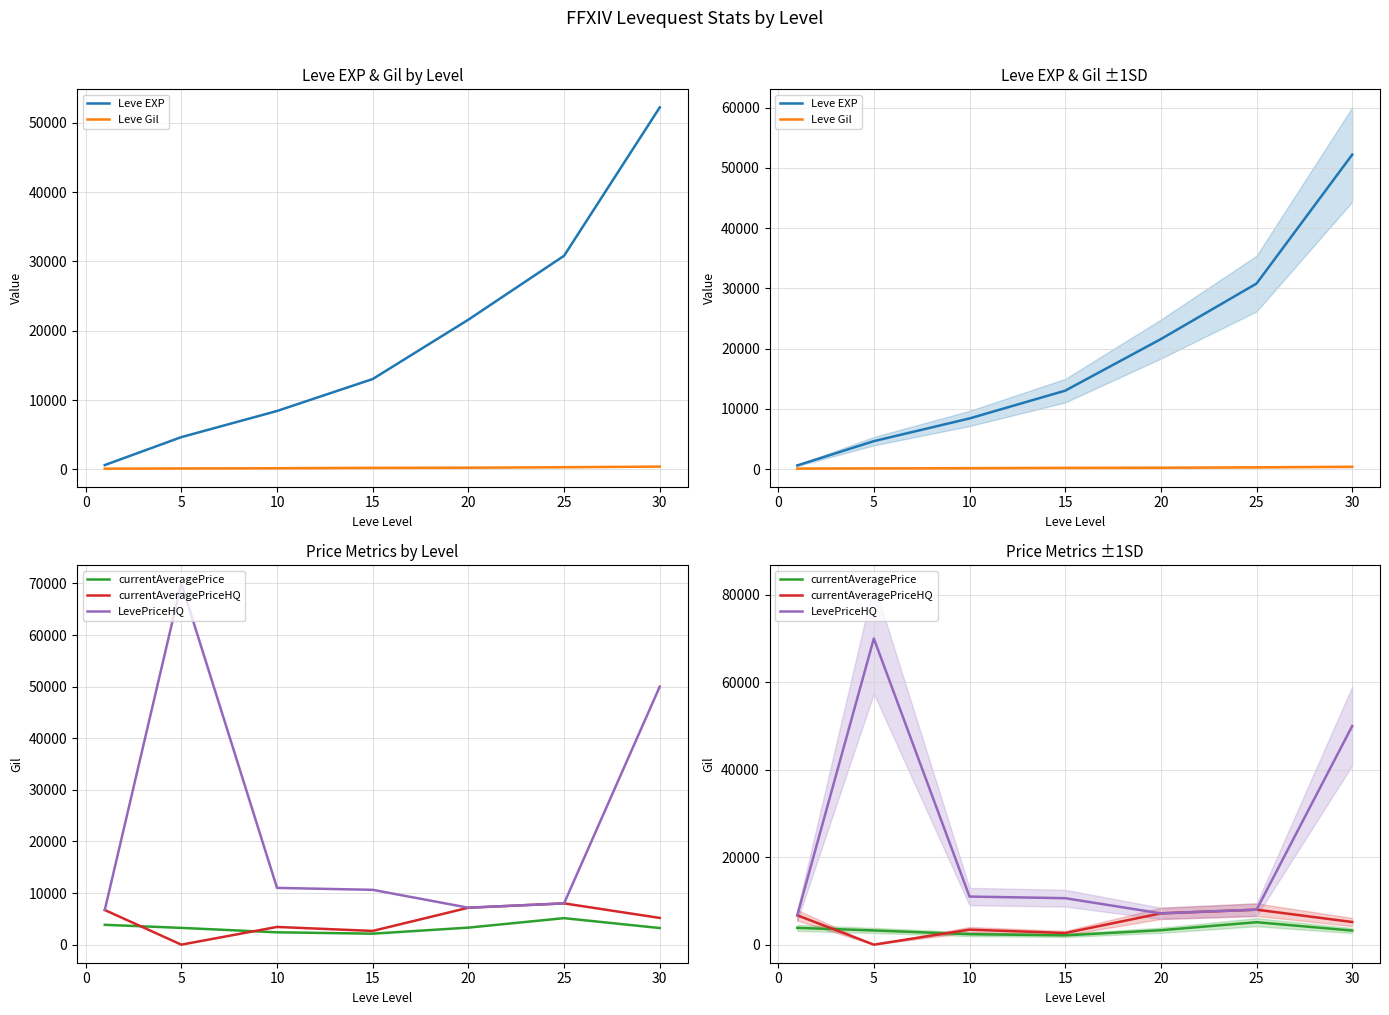

How many lines are shown in the chart?

5